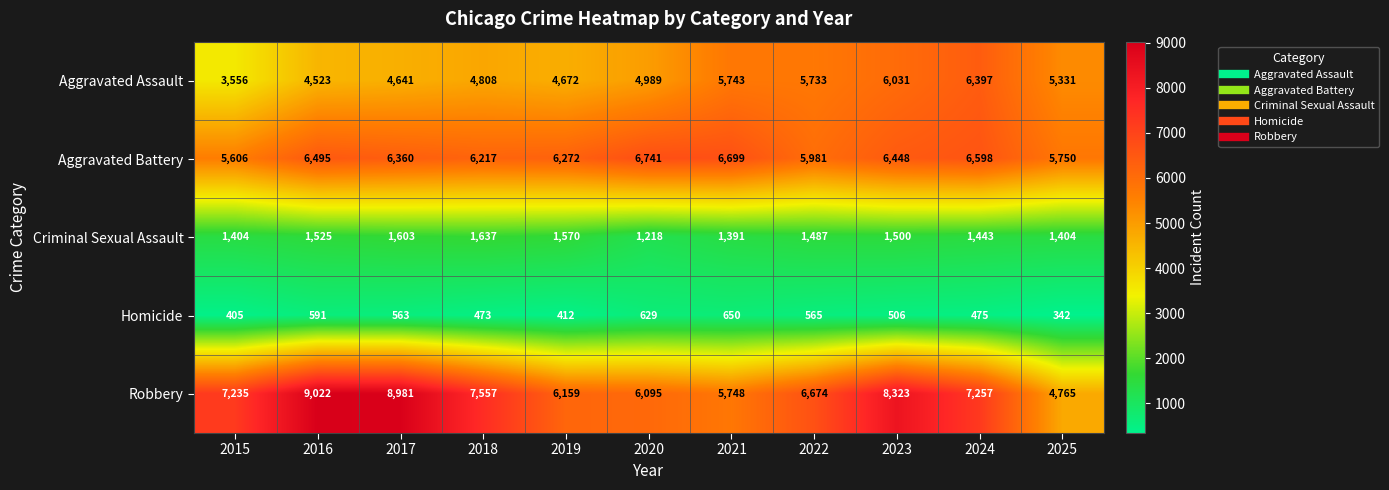

How many distinct data groups are displayed?

5